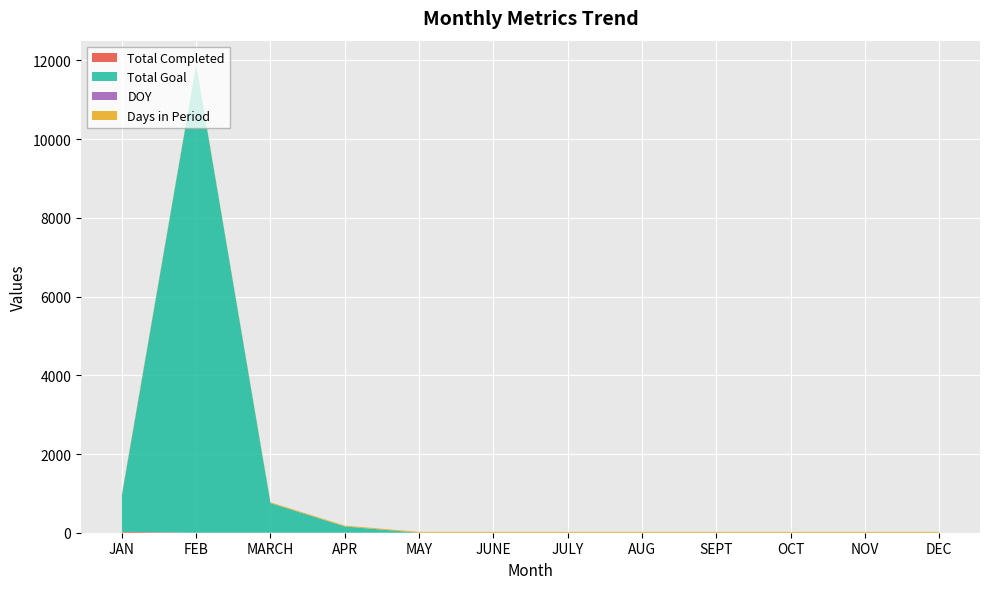

Reading left to right, extract all data points from this chart.

Total Completed: 23	0	0	0	0	0	0	0	0	0	0	0
Total Goal: 921	11888	753	159	0	0	0	0	0	0	0	0
DOY: 15	0	0	0	0	0	0	0	0	0	0	0
Days in Period: 22	20	21	22	22	22	22	22	22	22	22	22